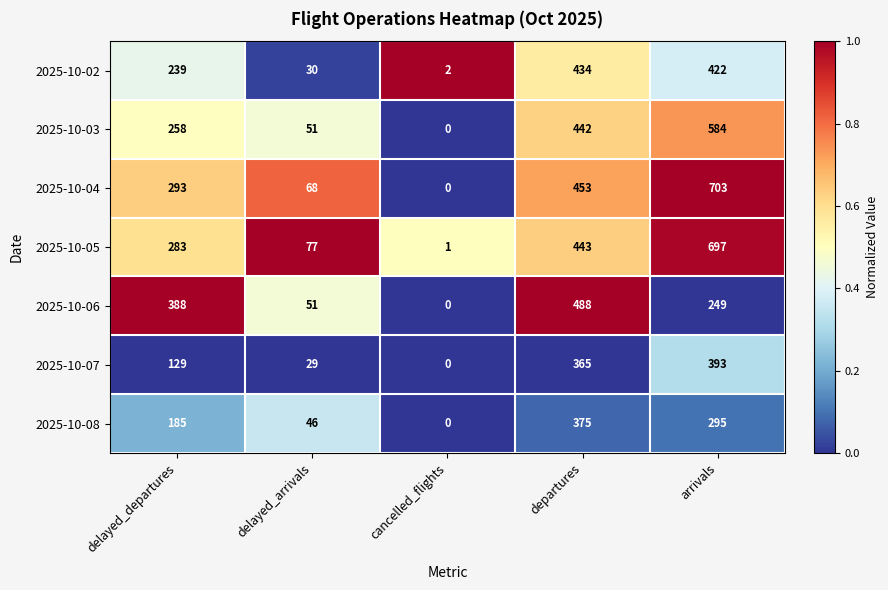

At which category does the chart reach its peak across all series?

arrivals